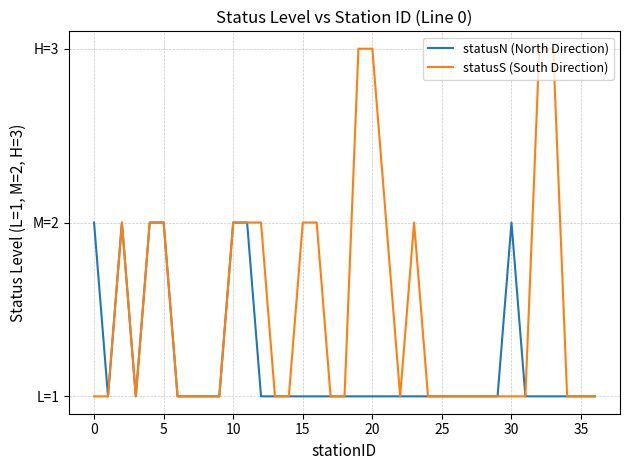

Rank the series by their average value, from highest to lowest.

statusS (South Direction), statusN (North Direction)